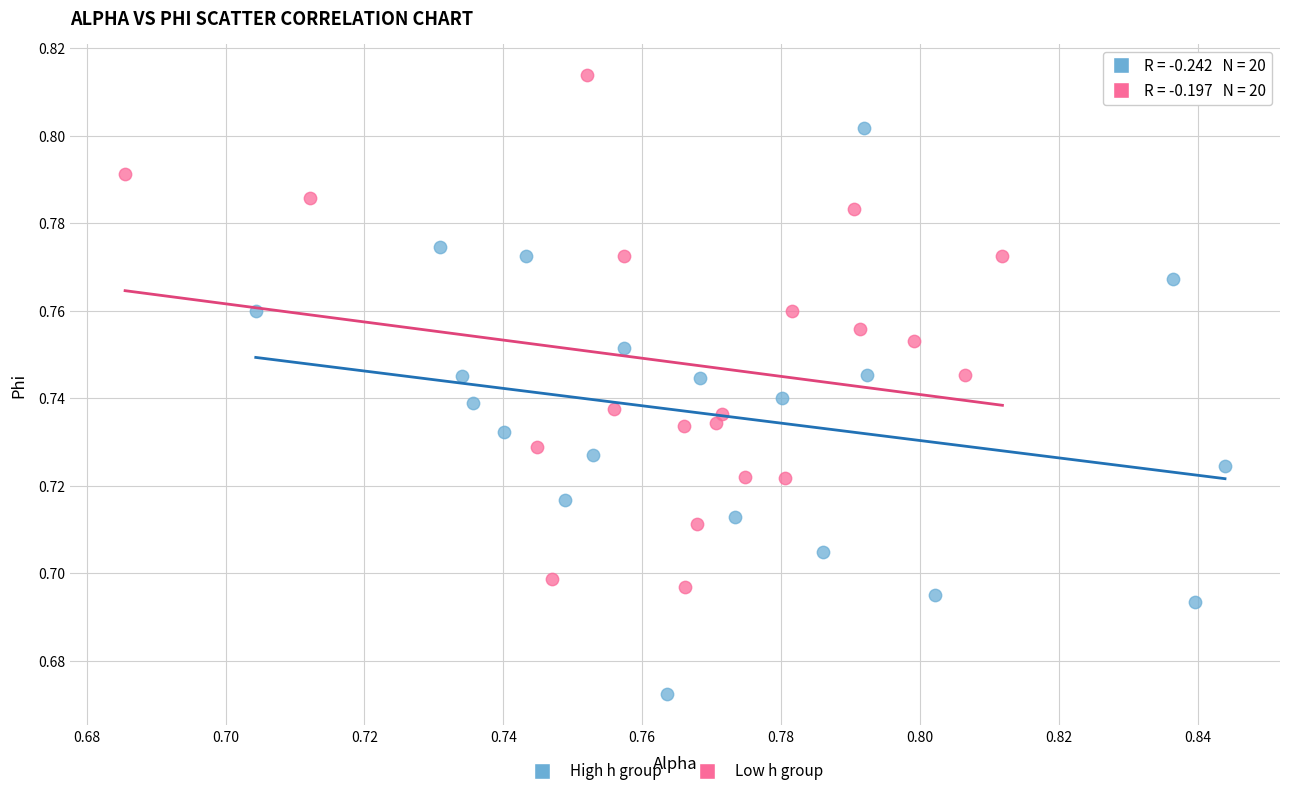

Which series contains the lowest Y value?

High h group